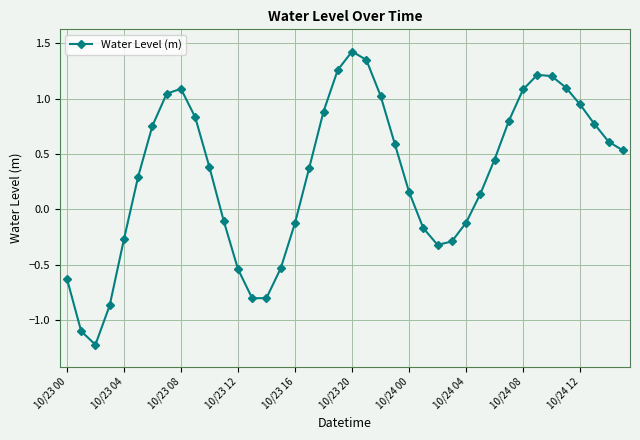

What is the value of the 35th point from the left?

1.2